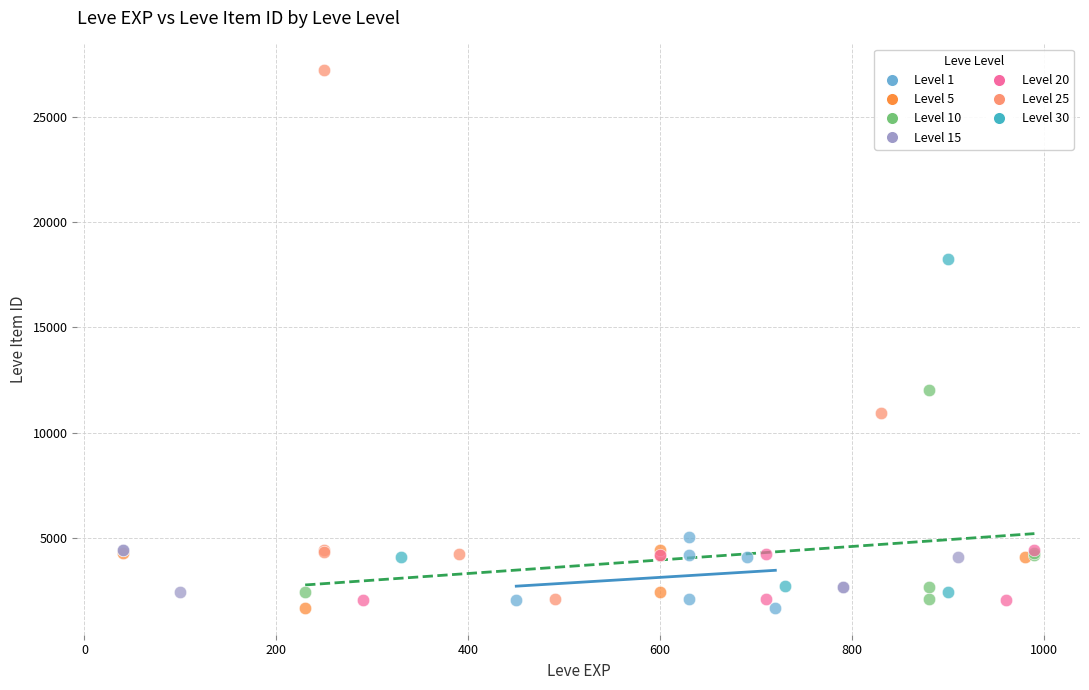

Which series contains the highest Y value?

Level 25